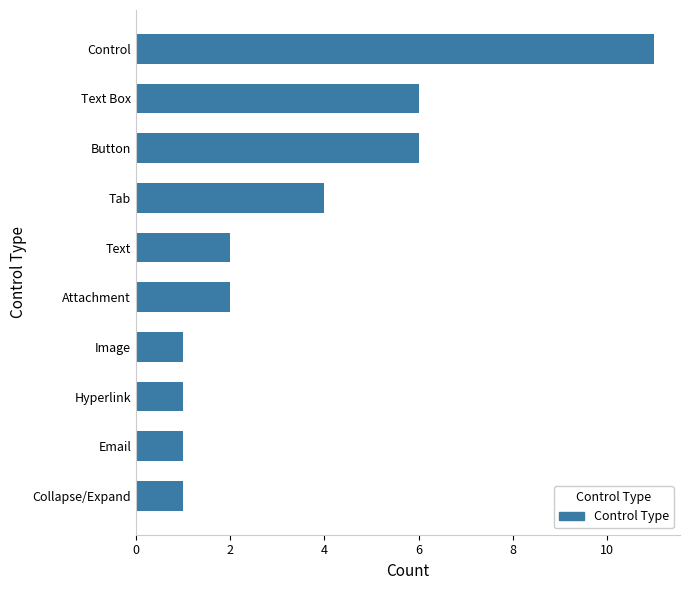

How many values are between 1 and 6?

9